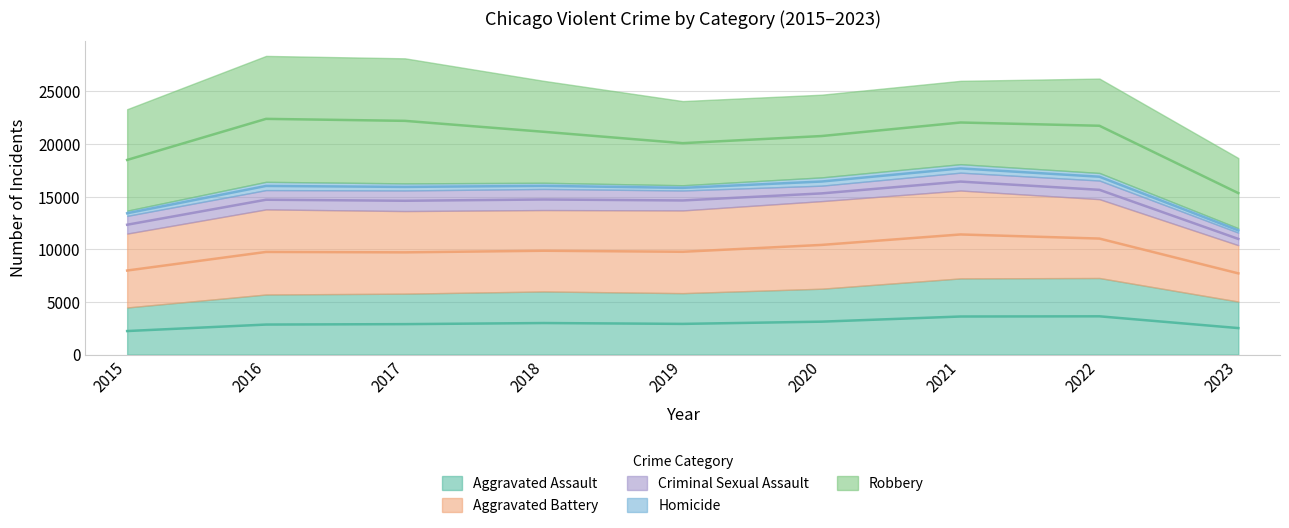

Rank the categories by Homicide value from highest to lowest.

2021, 2020, 2016, 2022, 2017, 2018, 2019, 2015, 2023